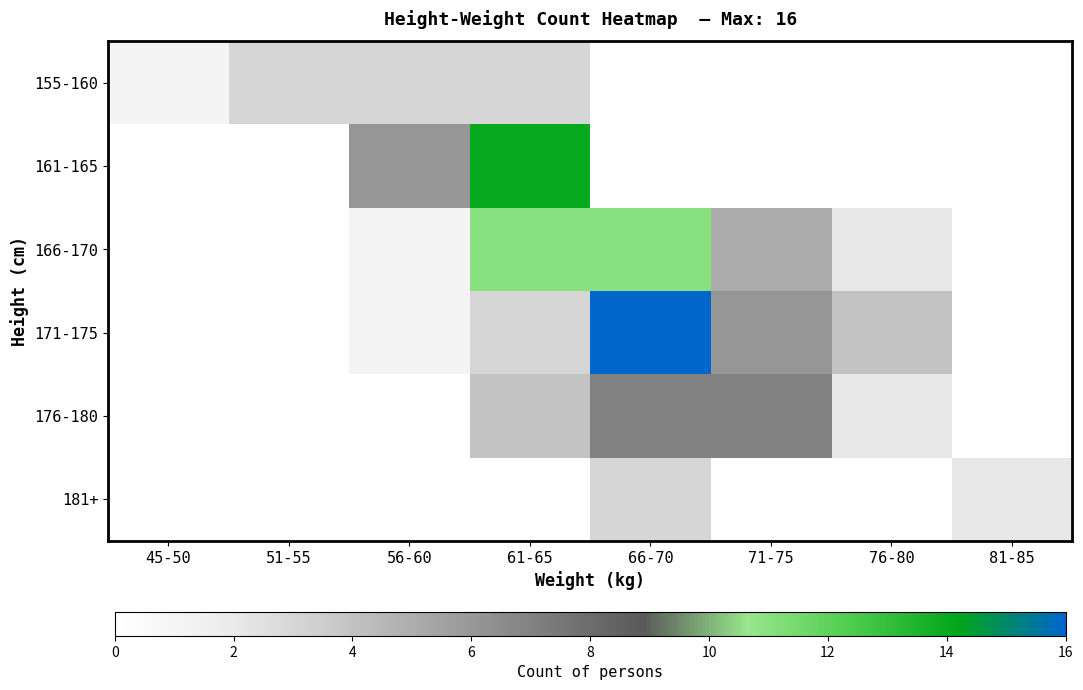

List the series in order of their peak value, highest first.

171-175, 161-165, 166-170, 176-180, 155-160, 181+